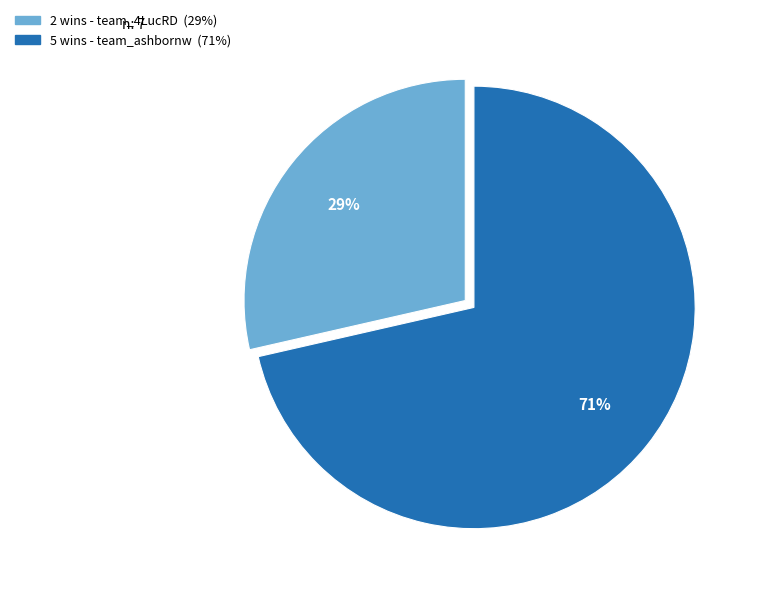

Is there any slice that represents more than half of the pie?

Yes